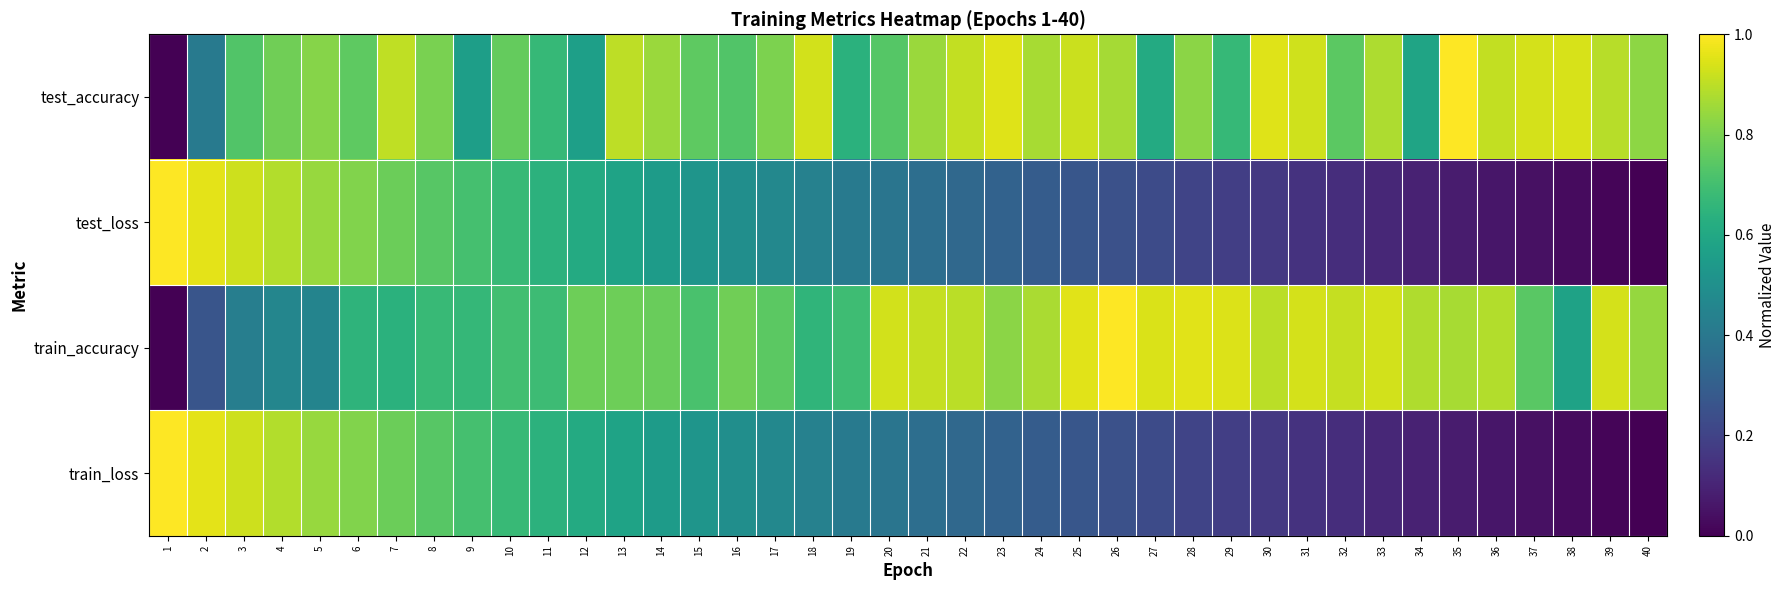

What is the greatest value displayed?

1.0